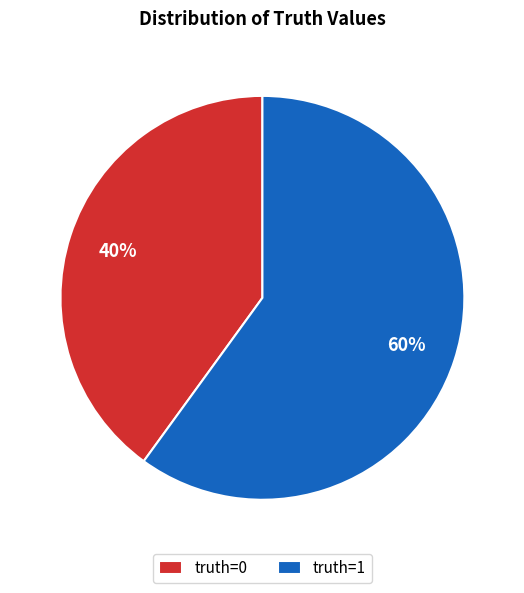

What is the smallest slice in the pie chart?

truth=0